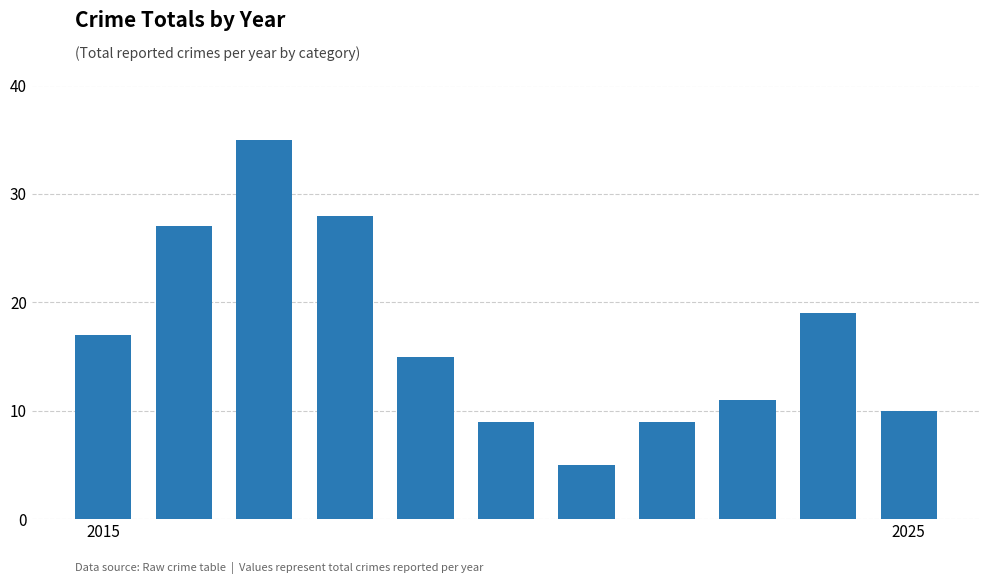

What is the sum of all values?

185